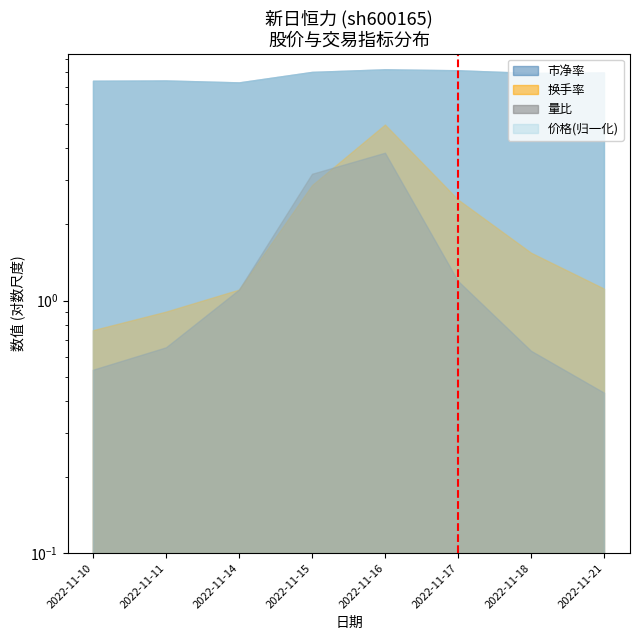

How many lines are shown in the chart?

1